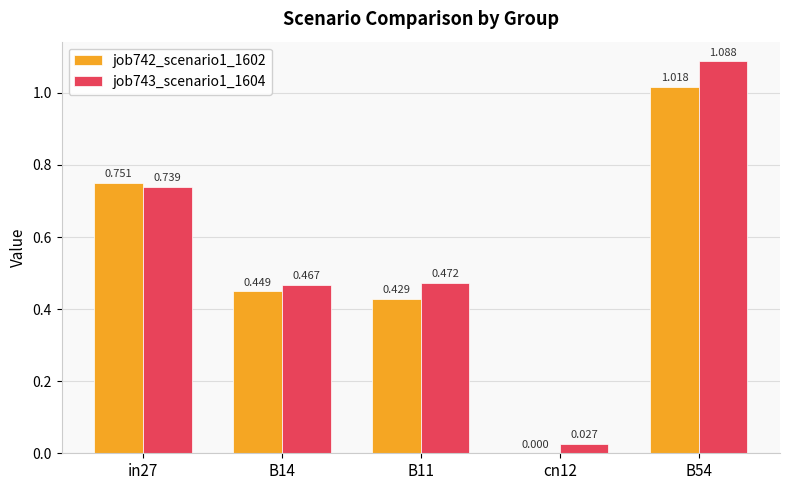

Is the value of job743_scenario1_1604 at B14 greater than the value of job742_scenario1_1602 at B11?

Yes